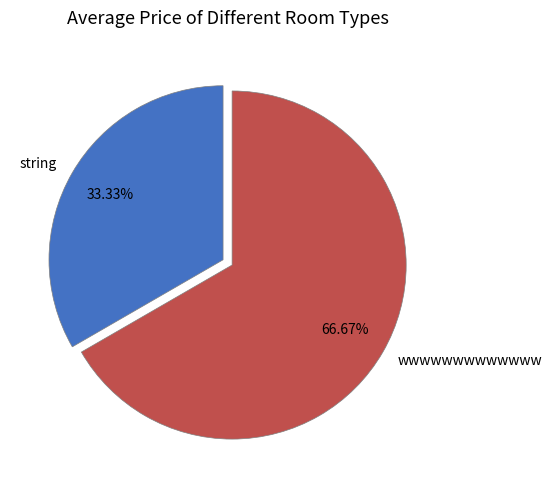

Which slice is the smallest?

string